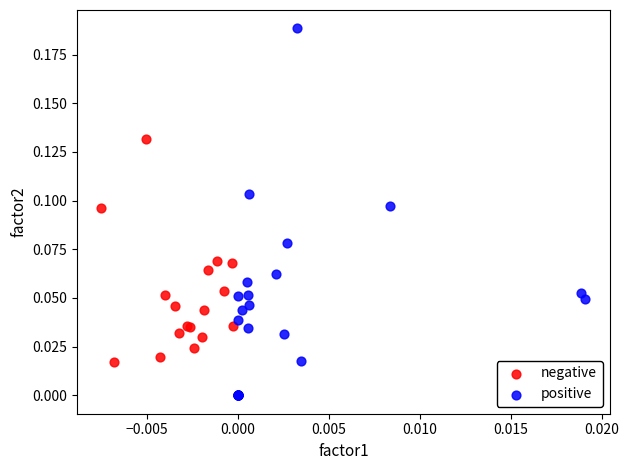

Which series reaches the minimum Y coordinate?

positive